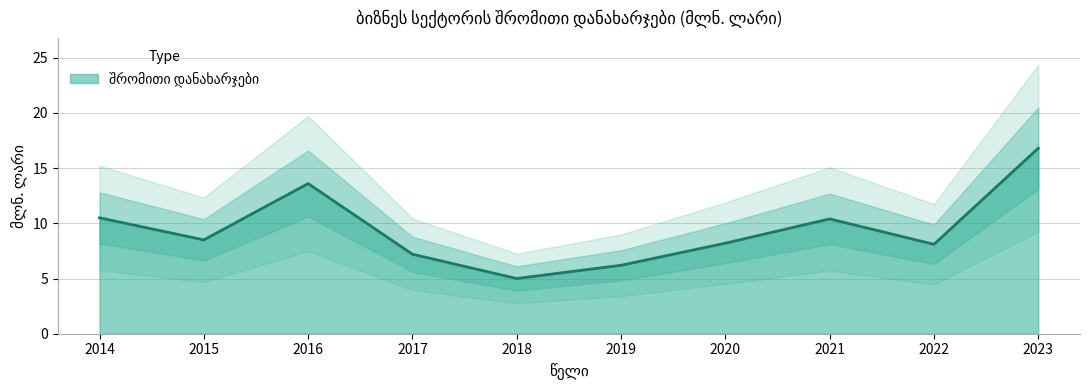

How many interior local valleys (lower than both neighbors) does the data have?

3